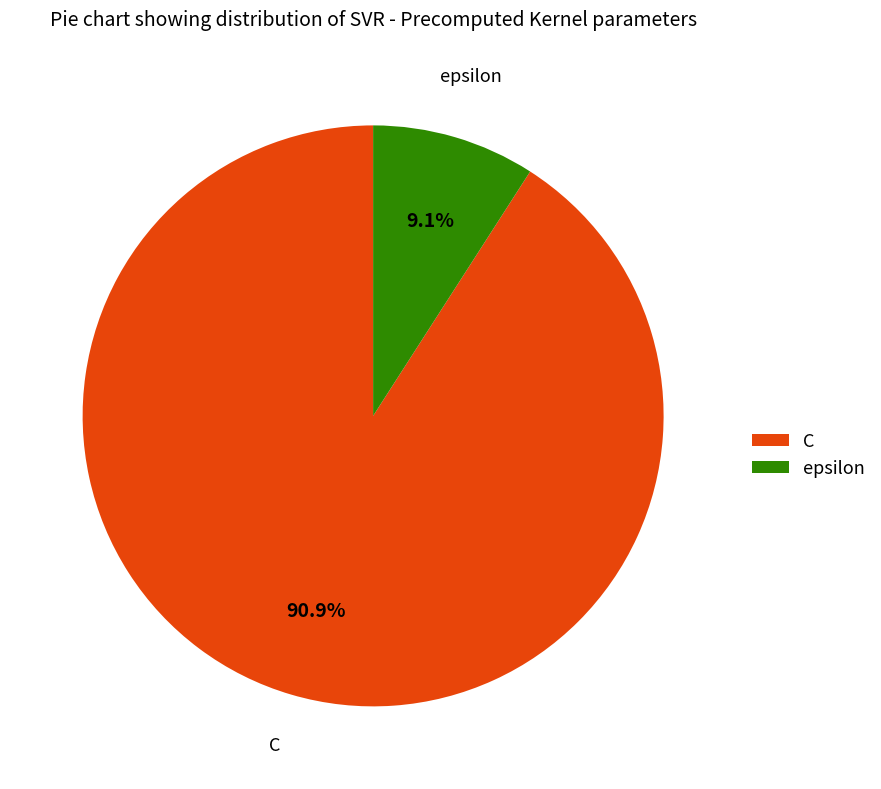

To the nearest percent, what percentage of the pie is epsilon?

9%